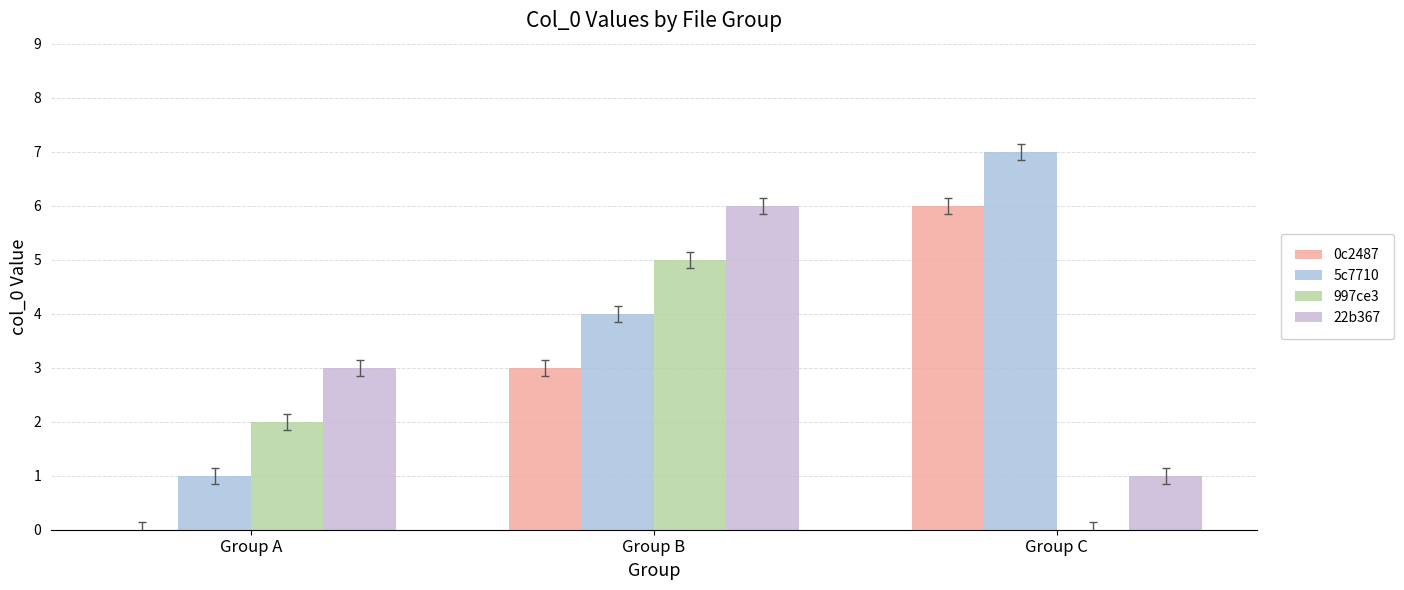

Reading right to left, extract all data points from this chart.

0c2487: Group C=6	Group B=3	Group A=0
5c7710: Group C=7	Group B=4	Group A=1
997ce3: Group C=0	Group B=5	Group A=2
22b367: Group C=1	Group B=6	Group A=3